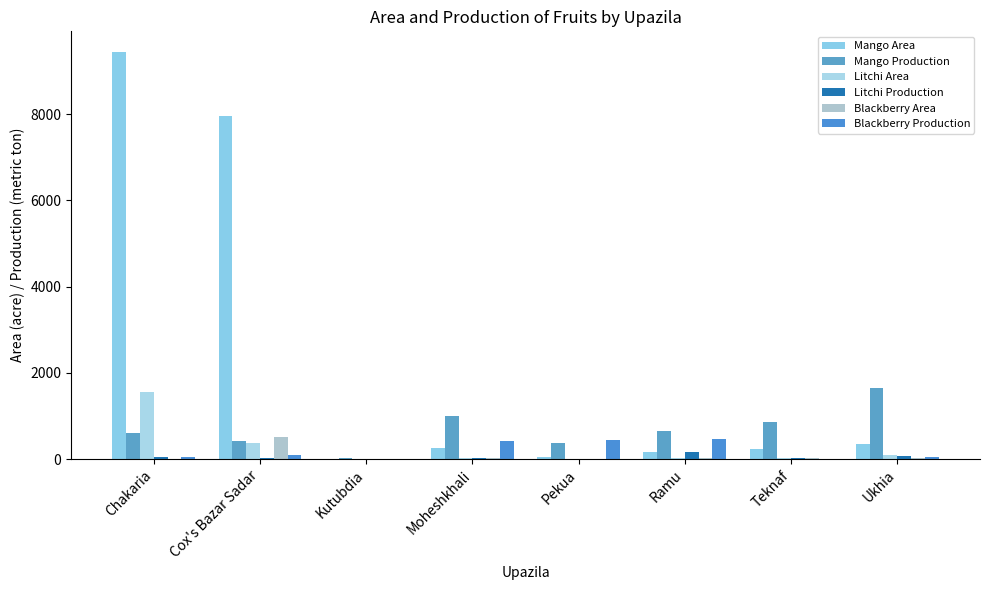

What is the spread (max minus min) of values at Pekua?

444